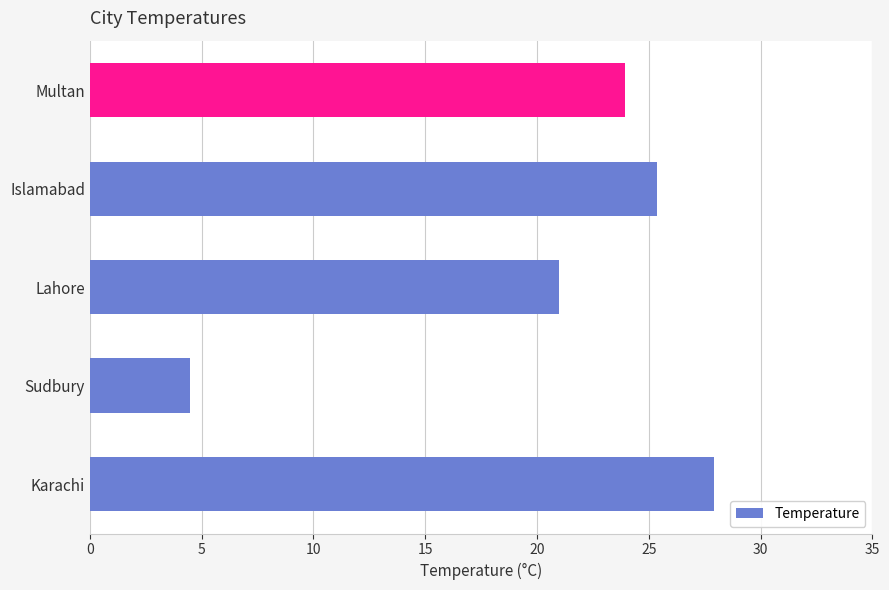

Which category has the lowest value across all series?

Sudbury